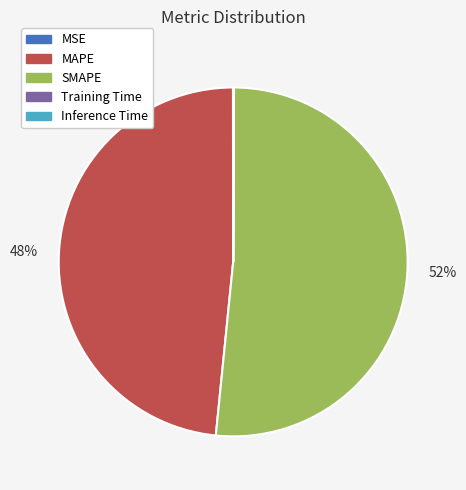

What is the ratio of the value at SMAPE to the value at MAPE?

1.1